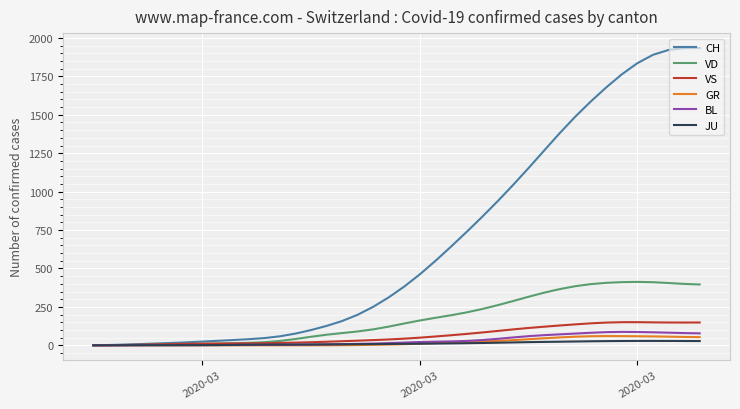

What is the minimum value for VD?

0.2